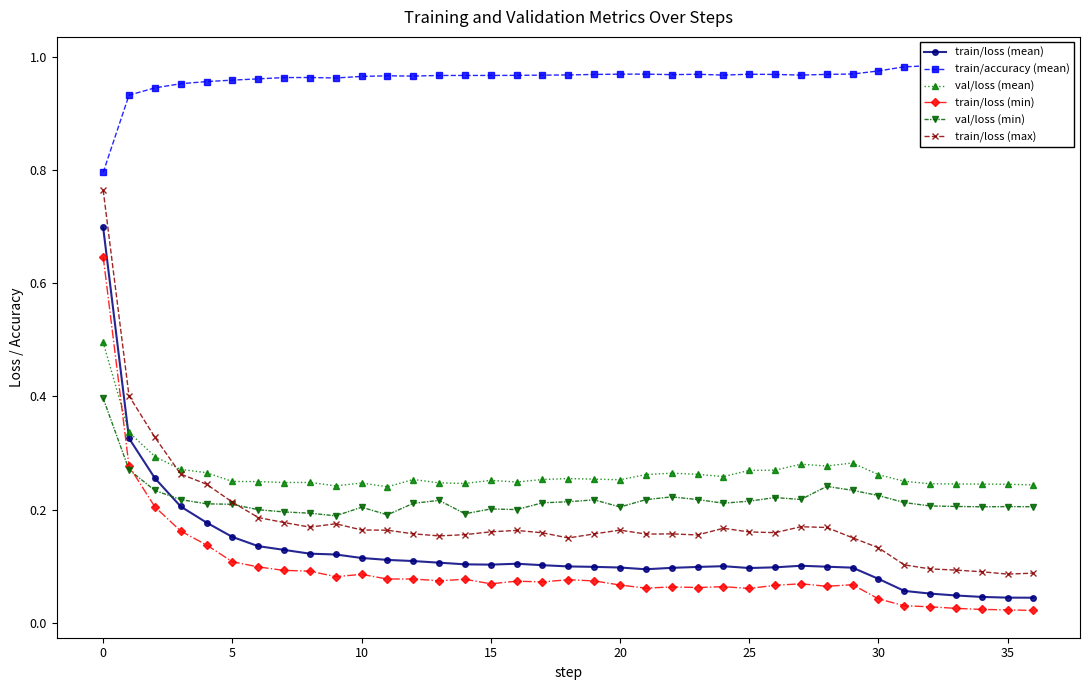

How many categories are shown in the chart?

37